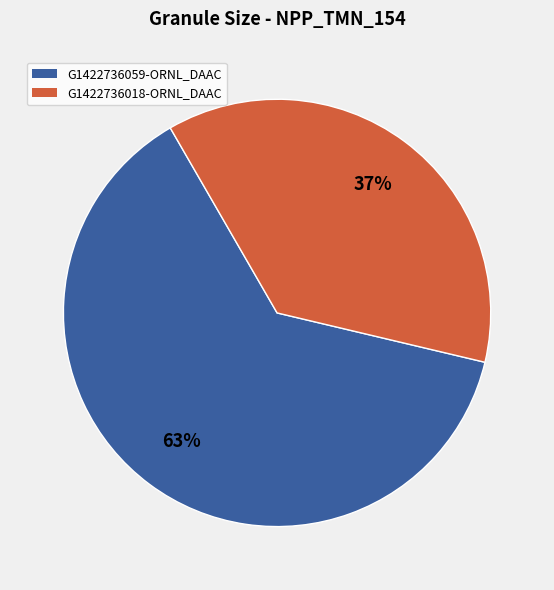

Combined, do G1422736059-ORNL_DAAC and G1422736018-ORNL_DAAC account for over 50%?

Yes